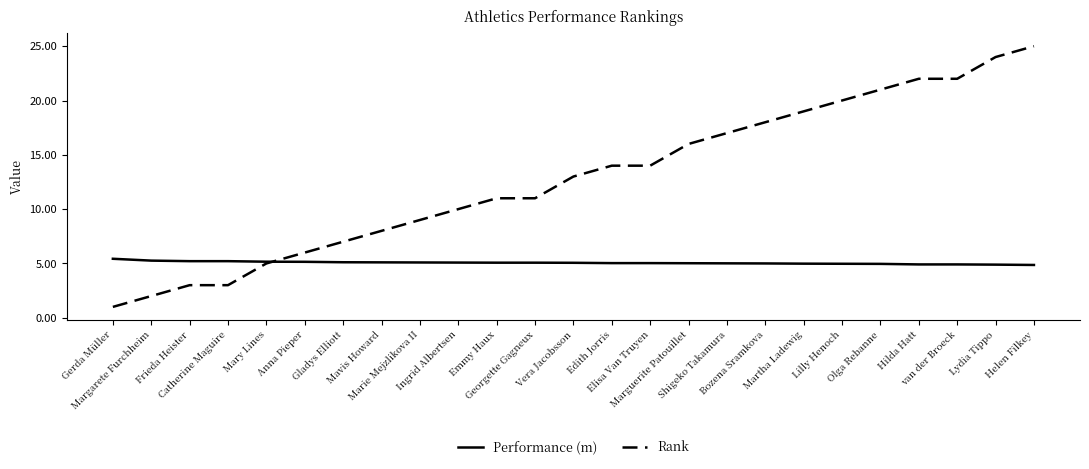

Which series has the largest range (max minus min)?

Rank